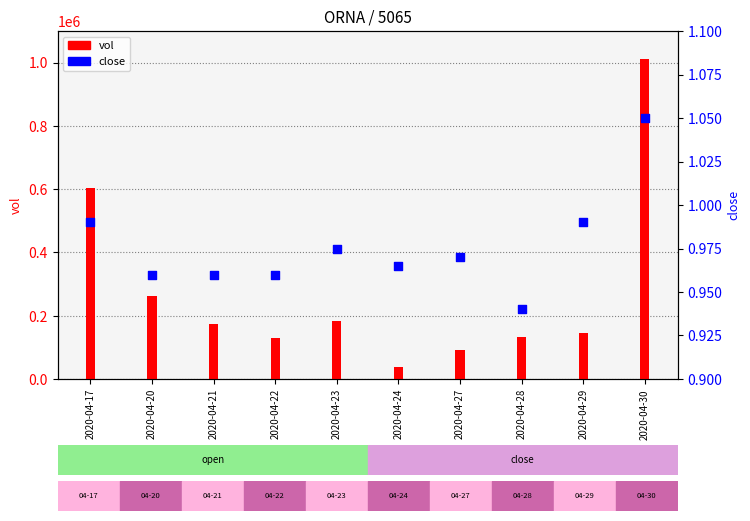

What are all the series names shown in the legend?

vol, close